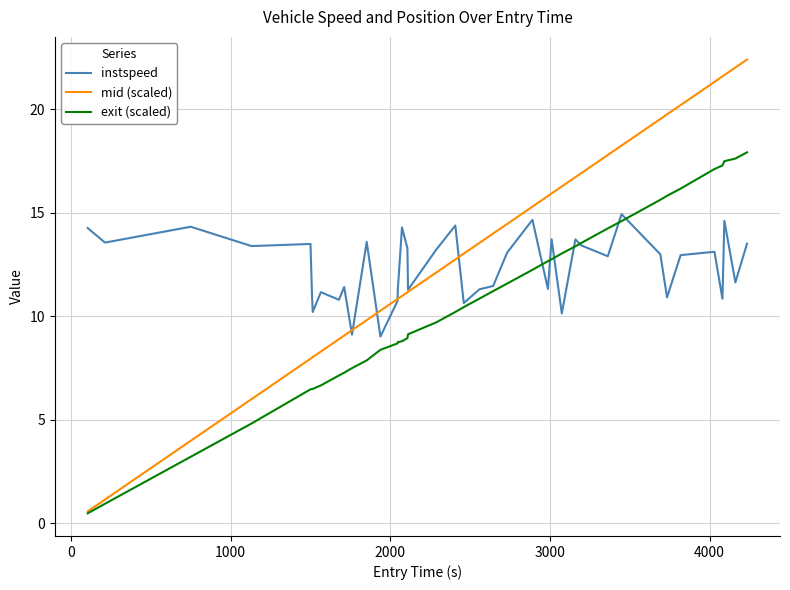

Rank the series by their average value, from highest to lowest.

mid (scaled), instspeed, exit (scaled)